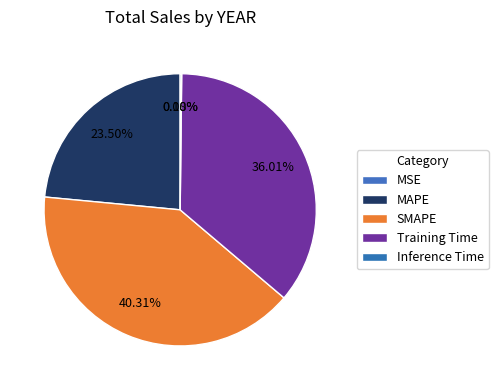

Which category has the smallest portion of the pie?

MSE